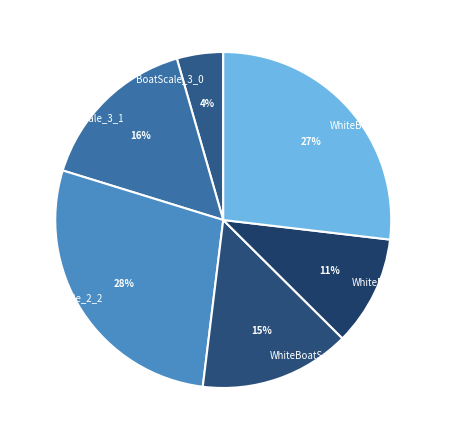

Rank the categories by value from highest to lowest.

WhiteBoatScale_2_2, WhiteBoatScale_2_6, BoatScale_3_1, WhiteBoatScale_2_3, WhiteBoatScale_2_5, BoatScale_3_0